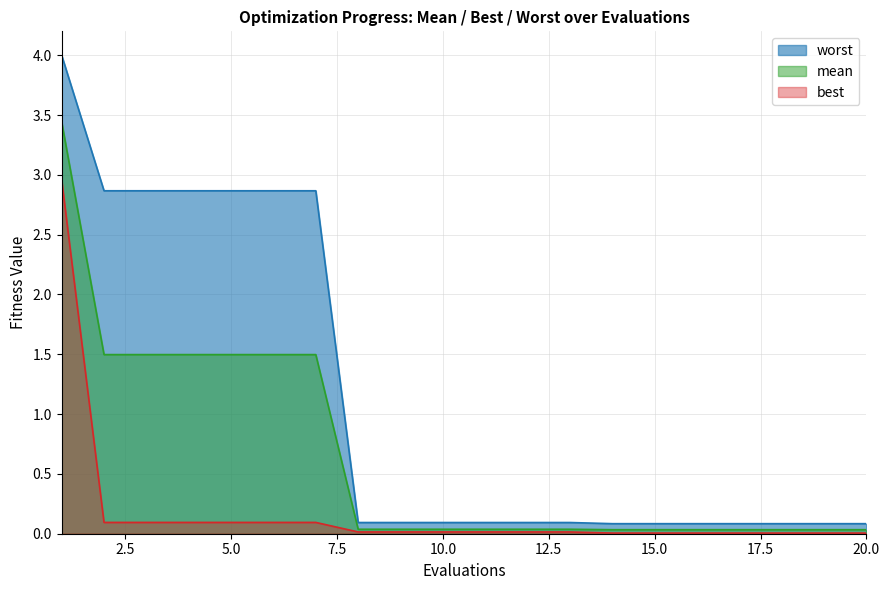

Is it true that best equals 0.0 at 16?

False